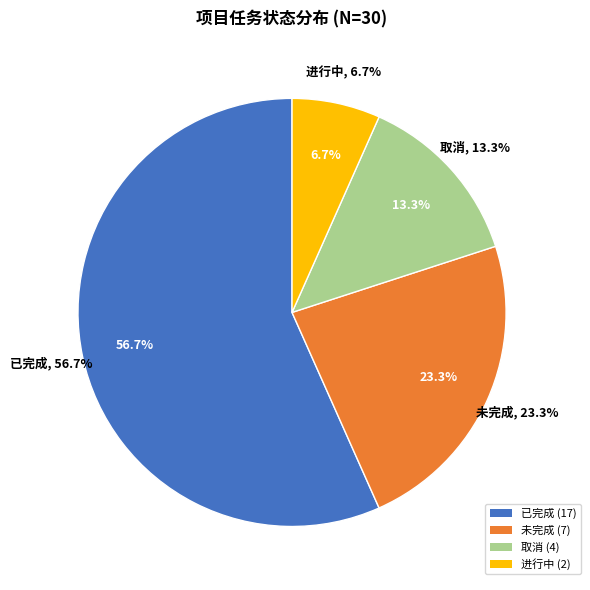

True or false: 主流程 accounts for 12% of the total.

False